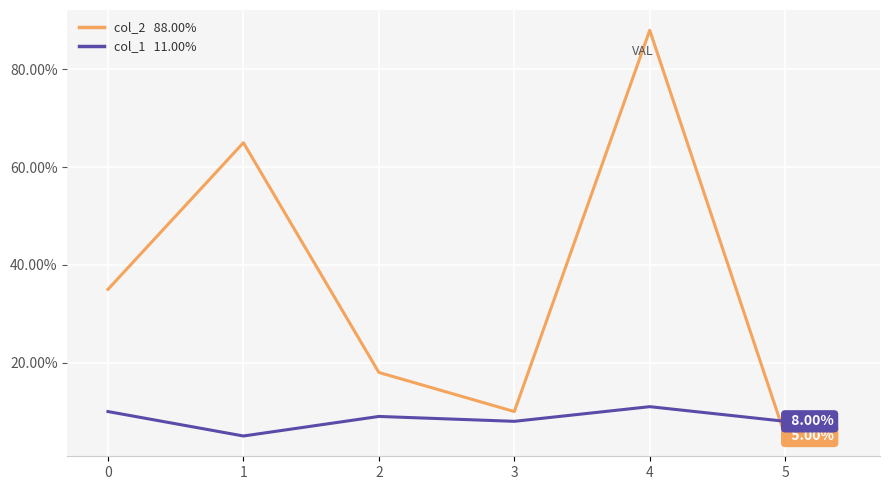

What is the total value across all series at 3?

18